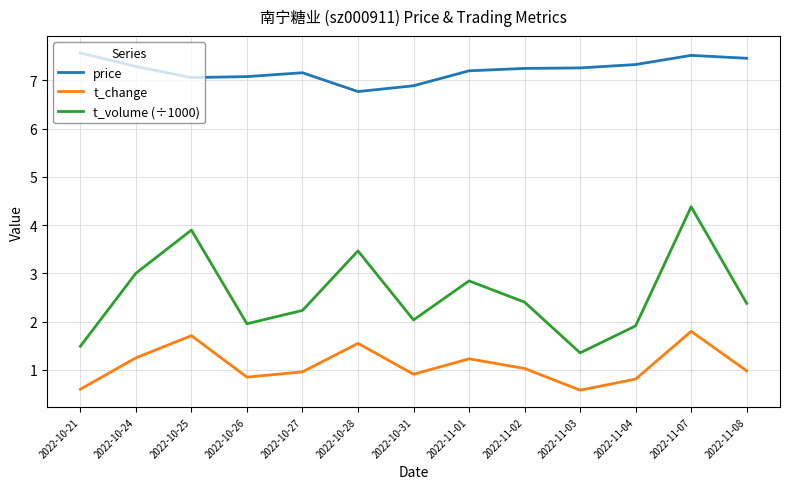

Does the chart have visible grid lines?

Yes